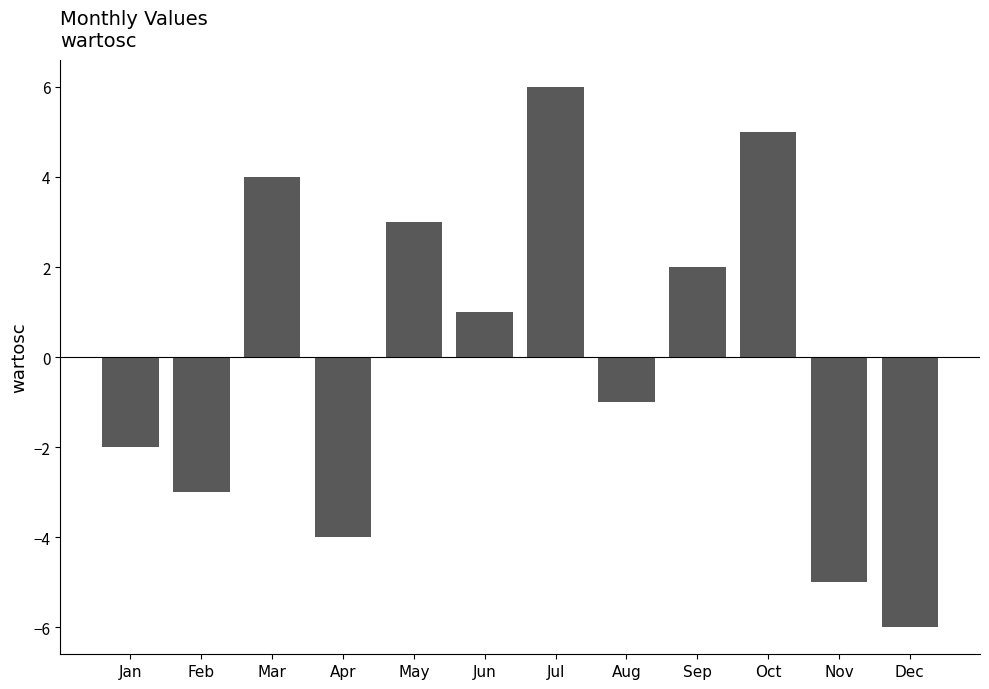

How many bars are there in total?

12